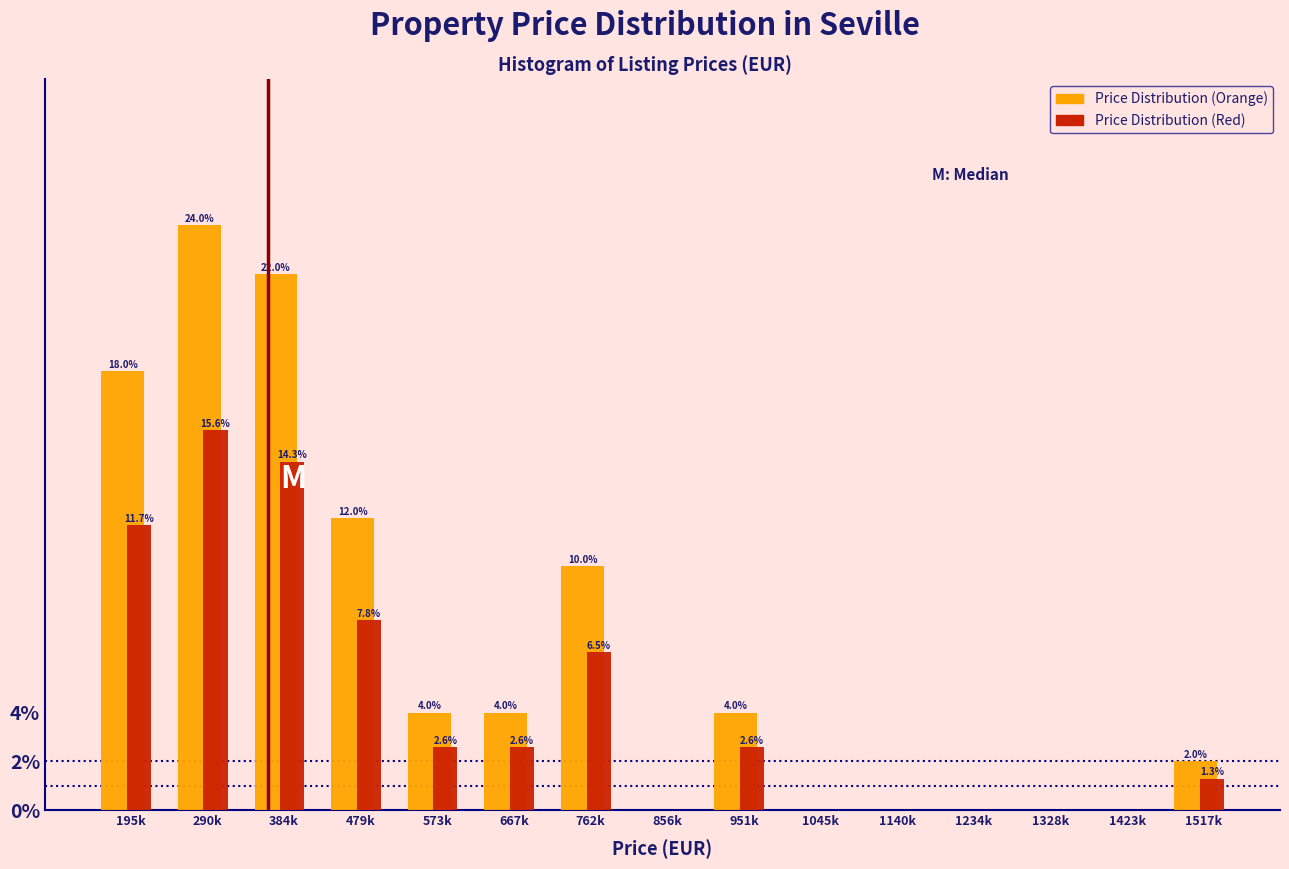

Reading left to right, list all the values displayed in this chart.

Price Distribution (Orange): 195k=18.0	290k=24.0	384k=22.0	479k=12.0	573k=4.0	667k=4.0	762k=10.0	856k=0.0	951k=4.0	1045k=0.0	1140k=0.0	1234k=0.0	1328k=0.0	1423k=0.0	1517k=2.0
Price Distribution (Red): 195k=11.7	290k=15.6	384k=14.3	479k=7.8	573k=2.6	667k=2.6	762k=6.5	856k=0.0	951k=2.6	1045k=0.0	1140k=0.0	1234k=0.0	1328k=0.0	1423k=0.0	1517k=1.3